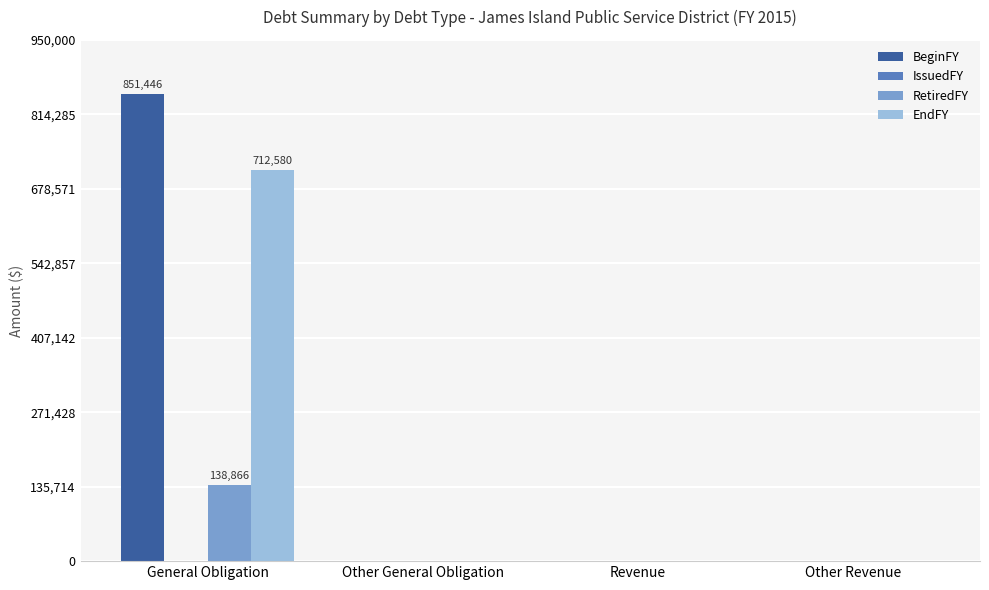

Which series has the largest total across all categories?

BeginFY